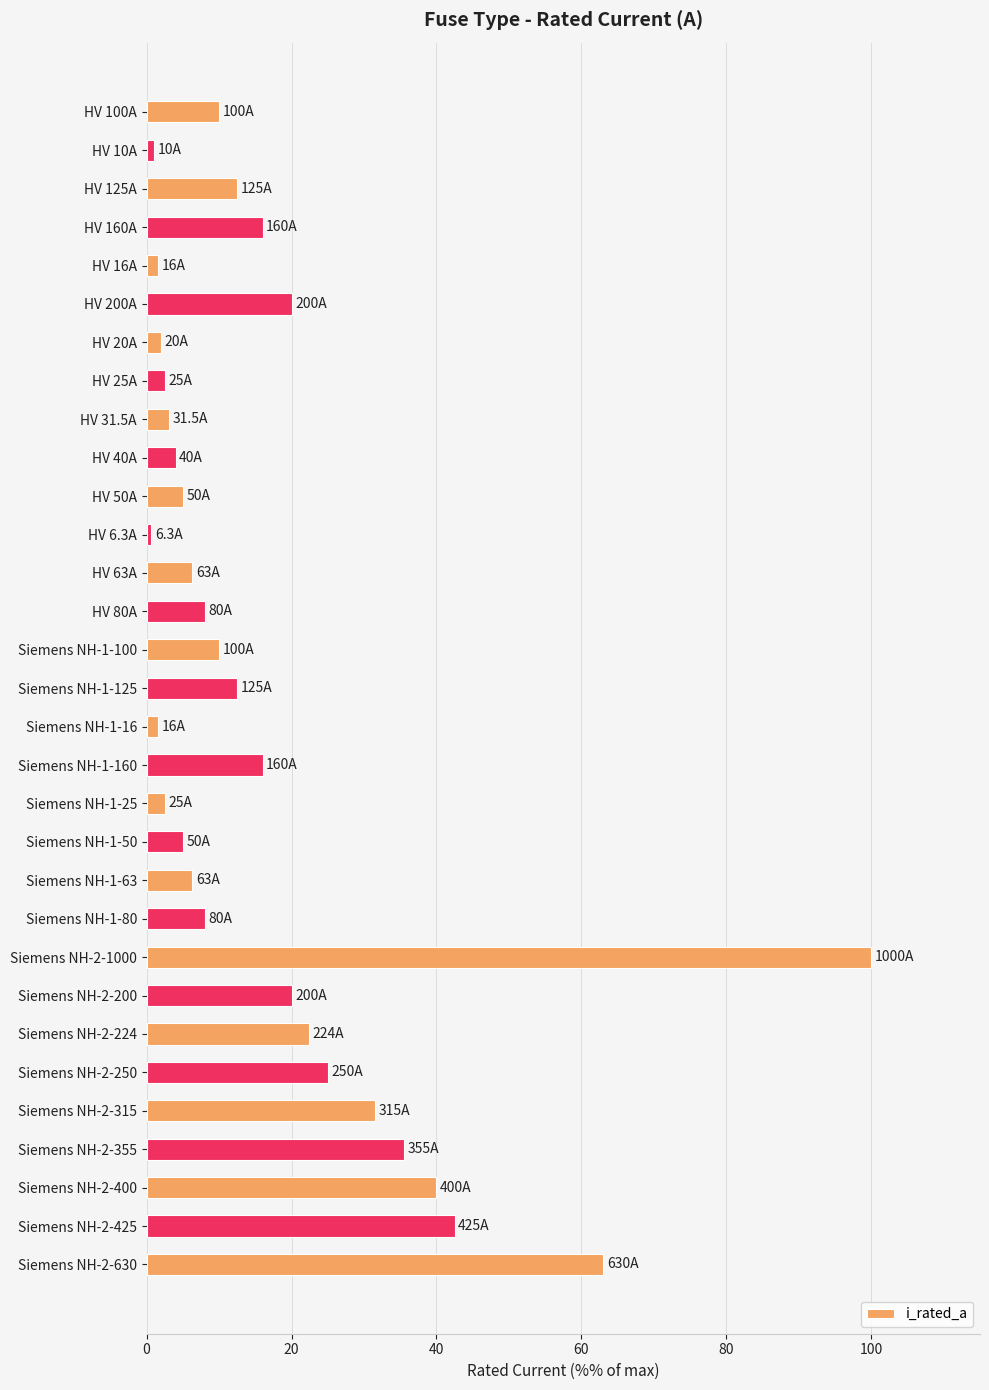

Count the number of data series in this chart.

1